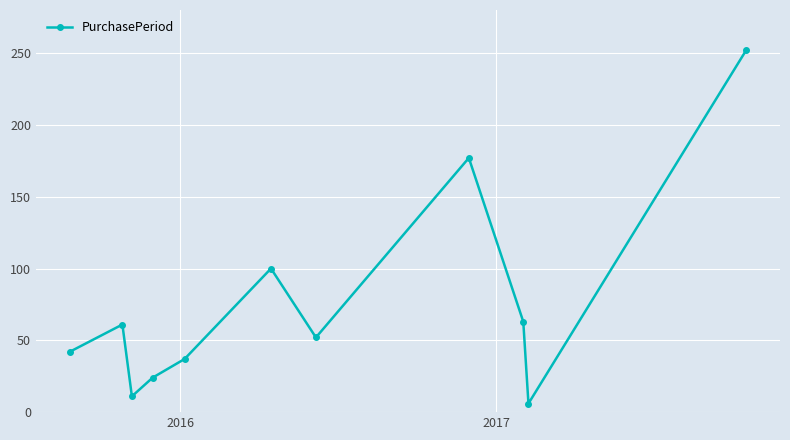

What is the smallest value displayed?

6